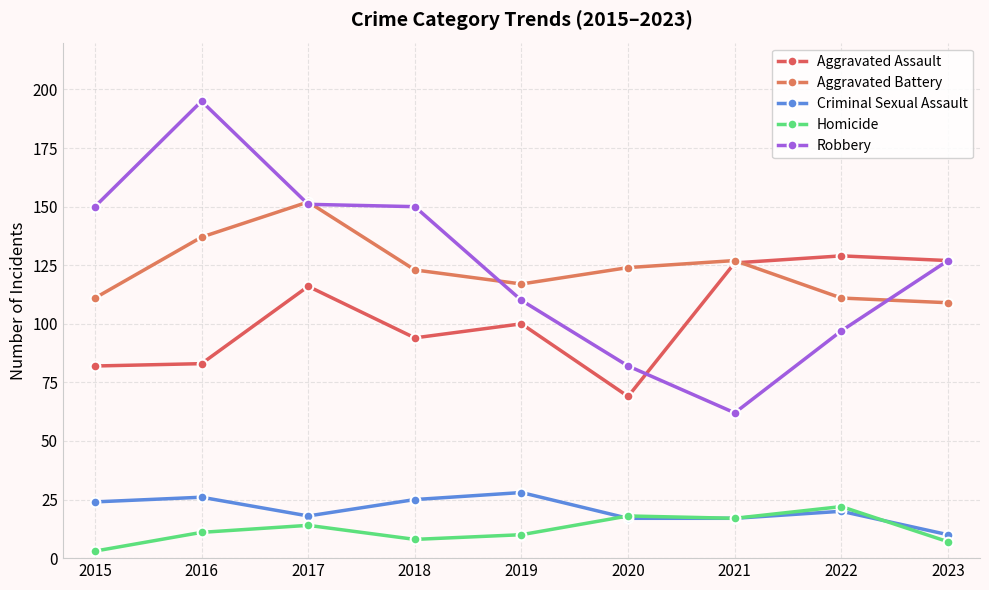

The value of Aggravated Battery at 2017 is 152. True or false?

True